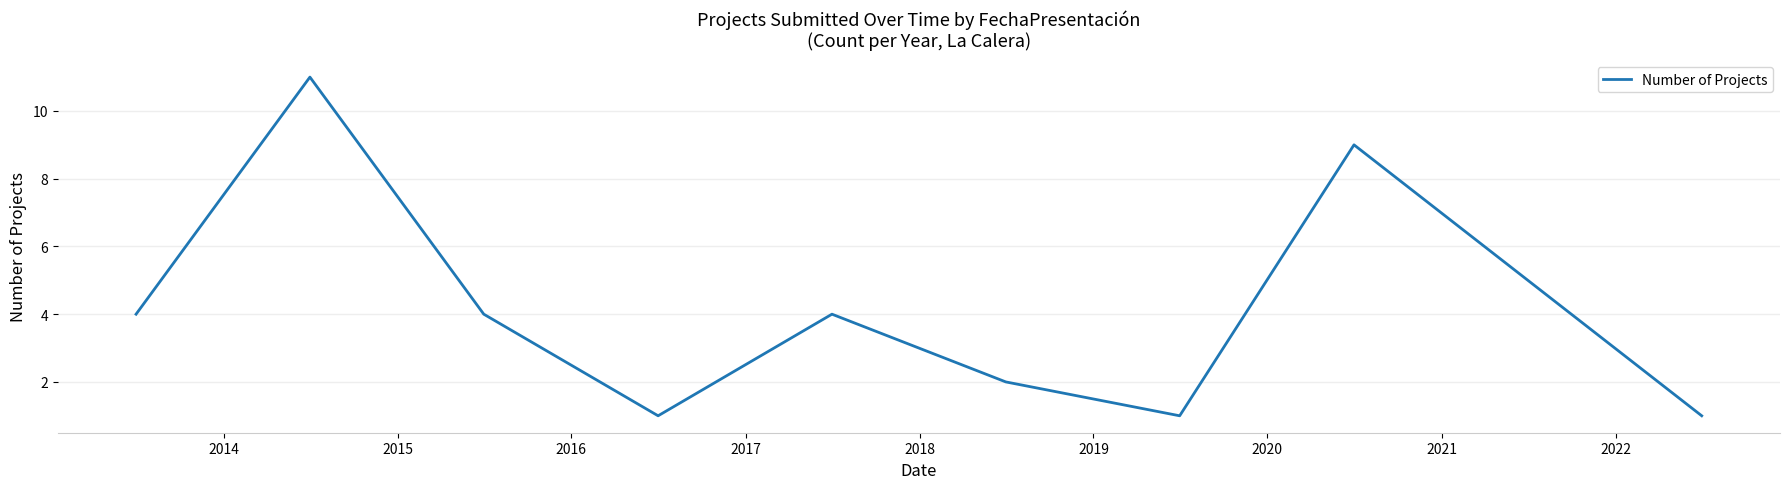

True or false: there are more than 1 points higher than both neighbors.

True